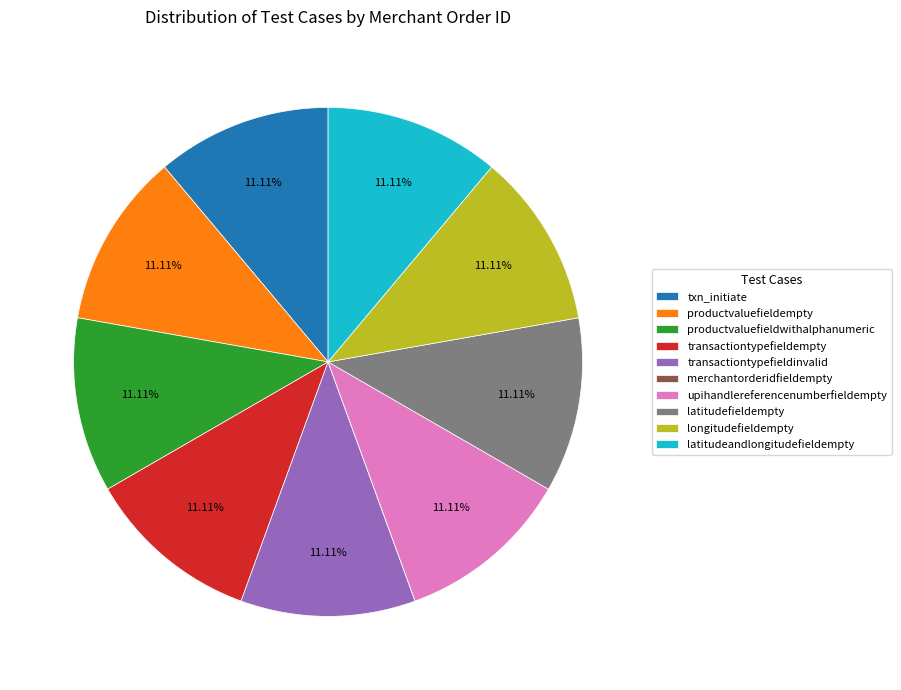

To the nearest percent, what is the difference between the largest and smallest slice percentages?

11%